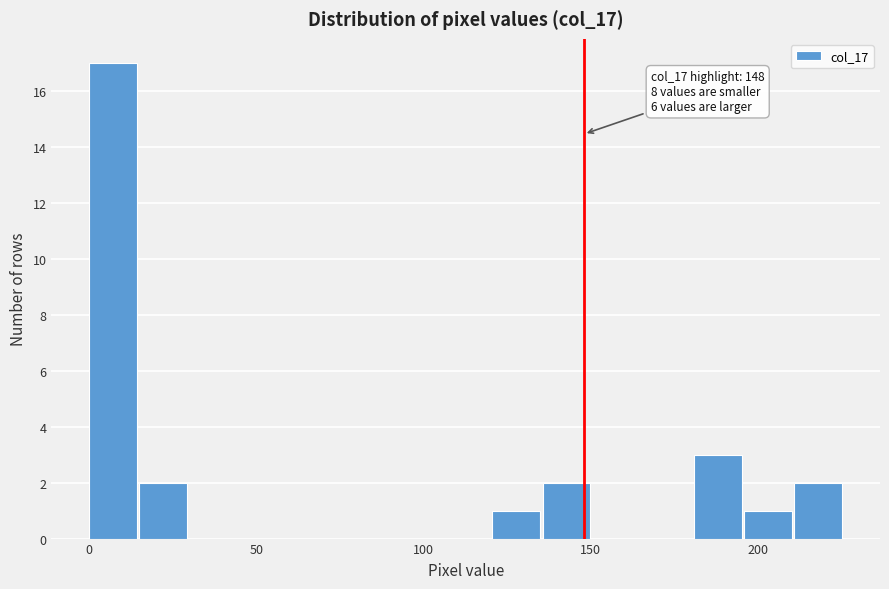

Around what value on the x-axis is the tallest bar? Give the approximate position of its centre, as read against the axis.

5